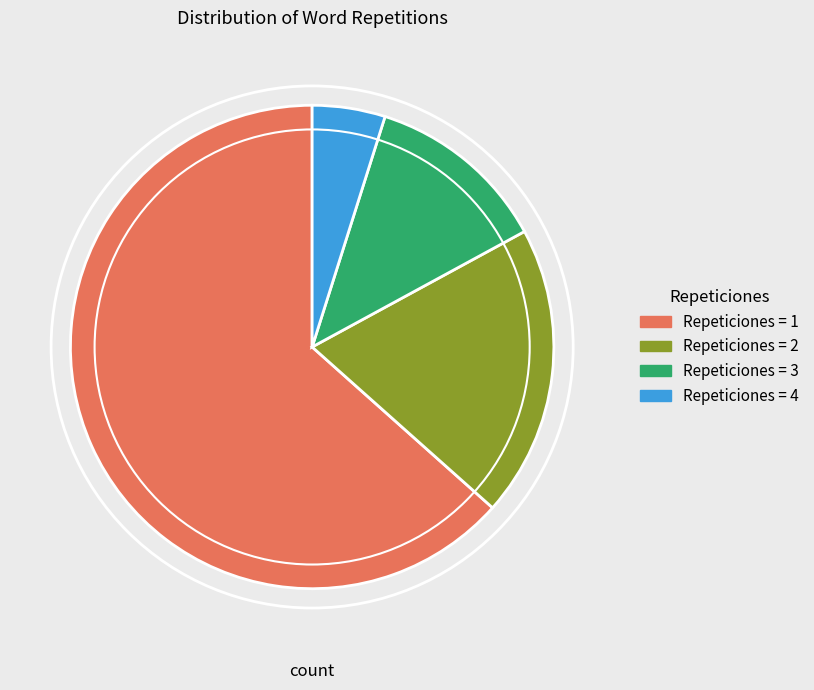

What is the largest slice in the pie chart?

Repeticiones = 1